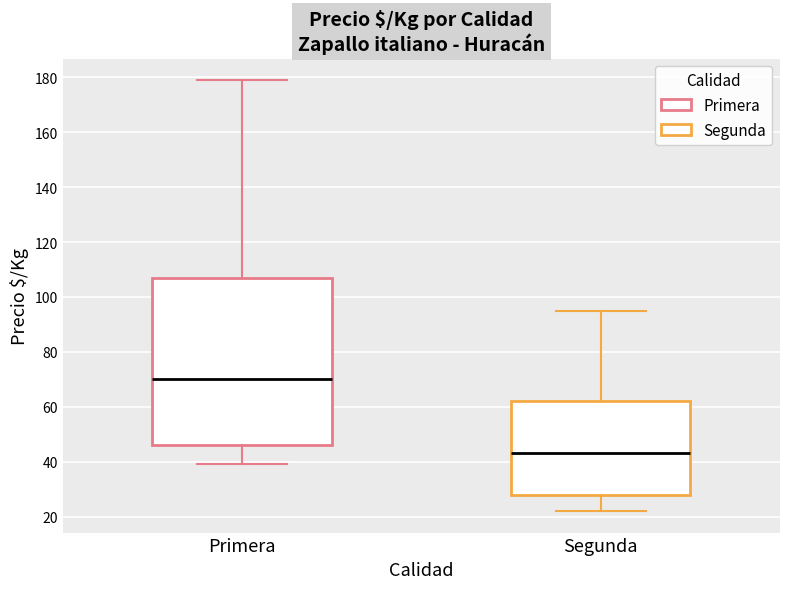

Reading left to right, read every box against the y-axis: the position of its median line, the range the box covers, and the ends of its whiskers. The values are not printed on the chart, so give them approximately, as read against the axis.

Primera: median 70, box 46 to 108, whiskers 40 to 180
Segunda: median 44, box 28 to 62, whiskers 22 to 96